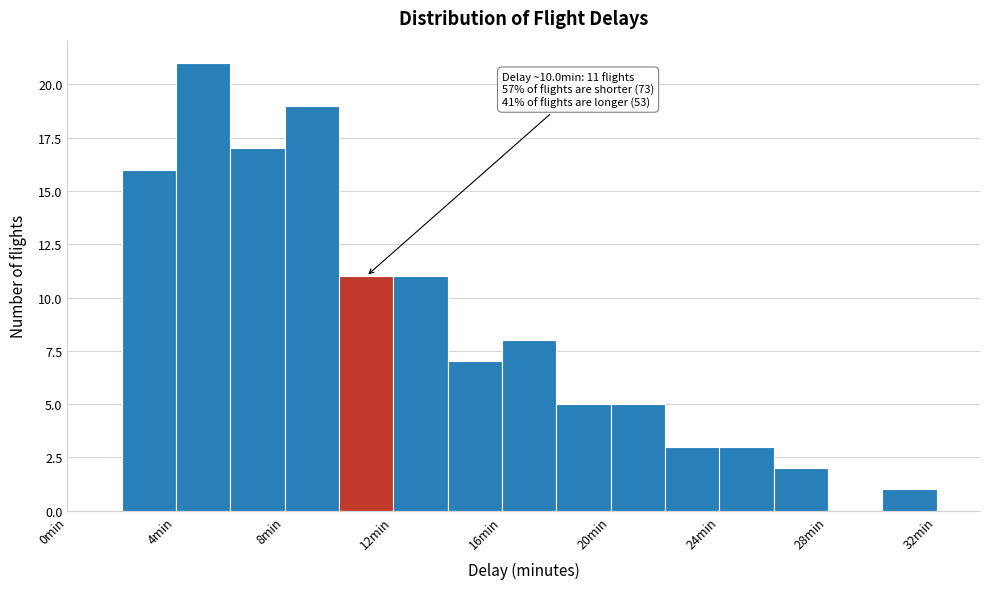

Over which range of the x-axis is the bar tallest?

4 to 6